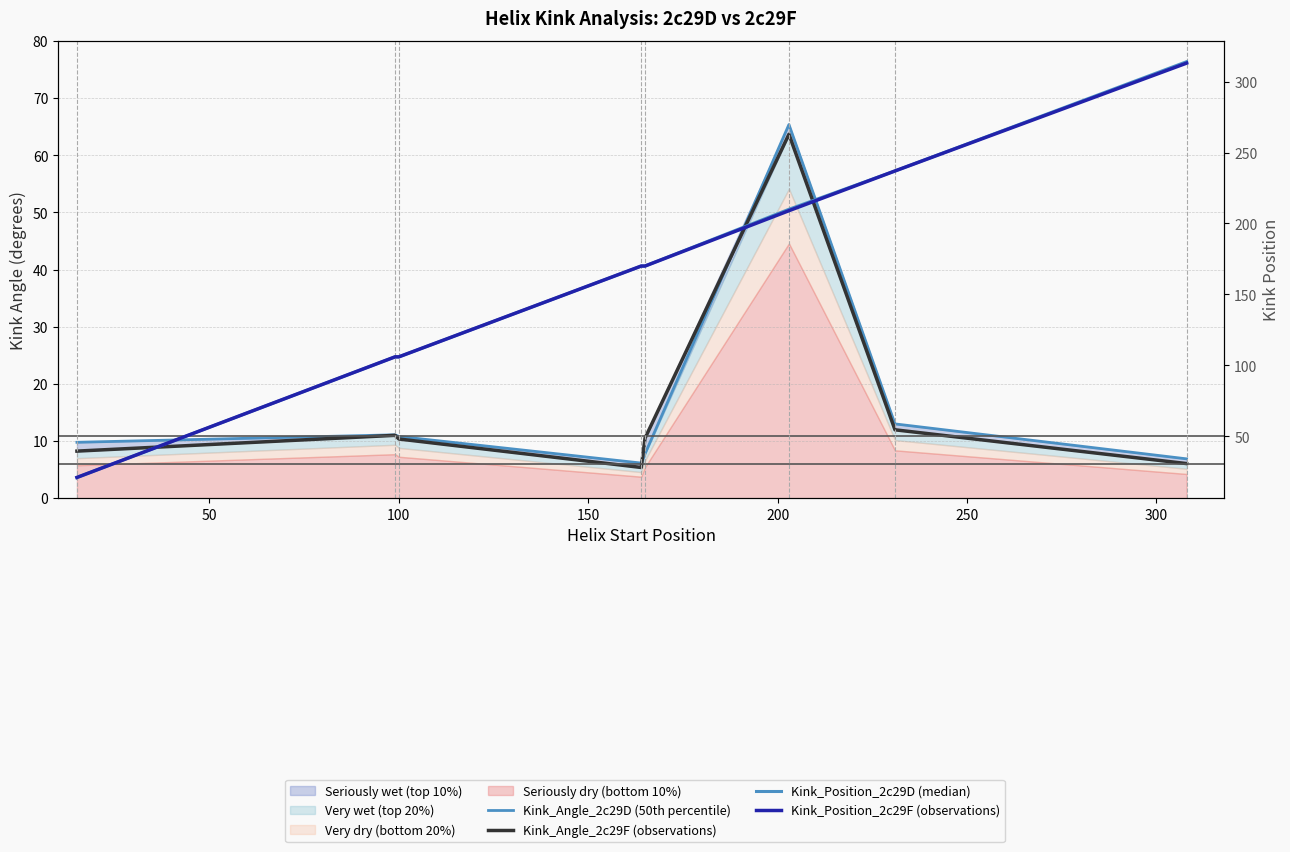

True or false: Kink_Angle_2c29F (observations) and Kink_Position_2c29D (median) cross at least once.

False